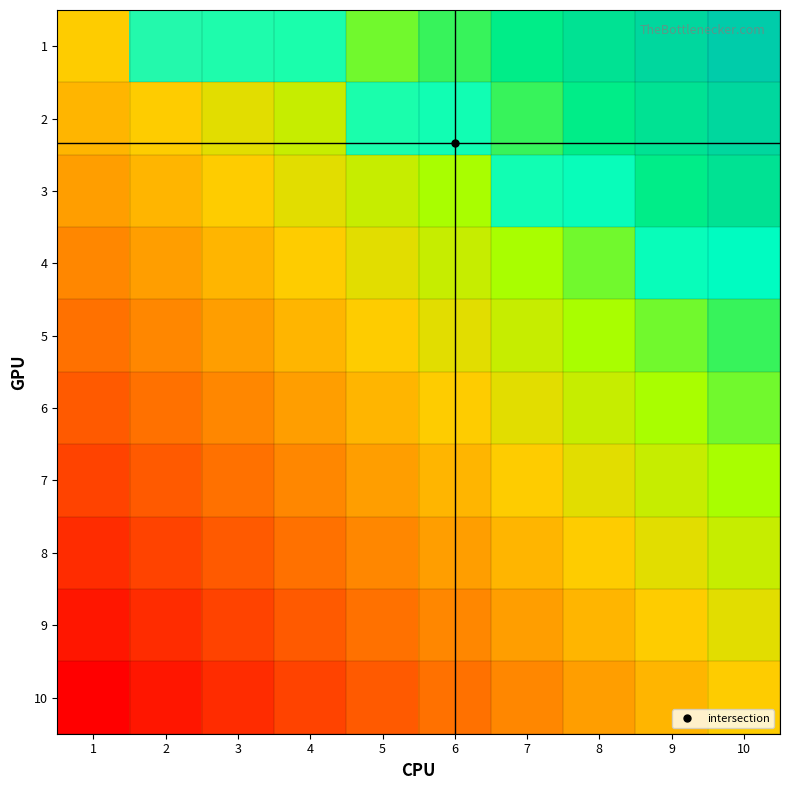

At which label does 7 reach its peak?

1